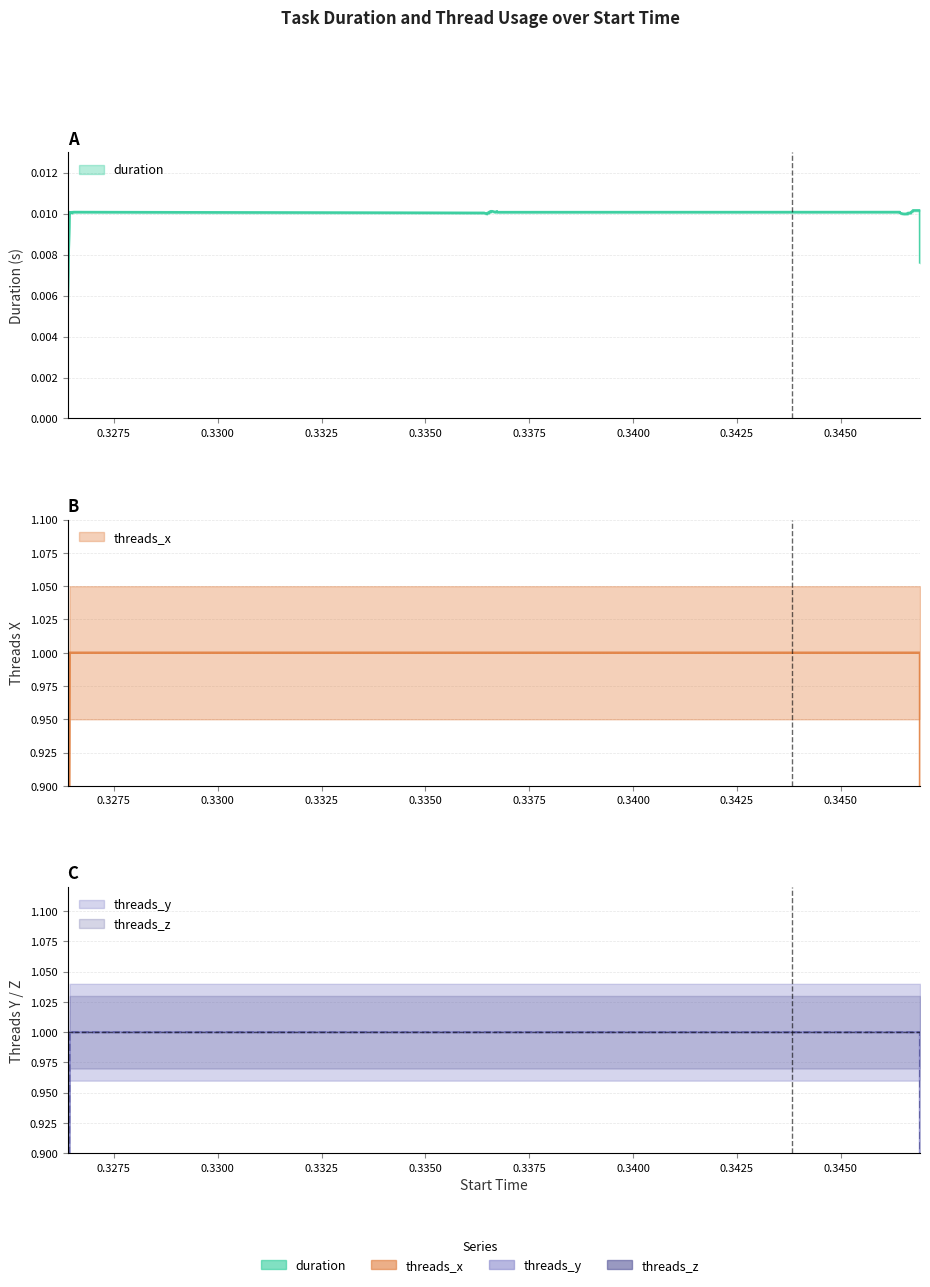

True or false: threads_x and duration intersect in this chart.

False